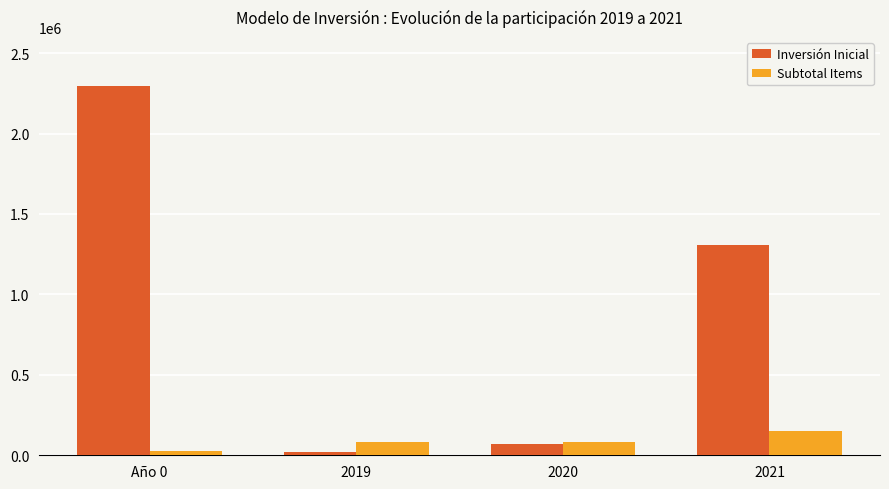

Count the number of data series in this chart.

2